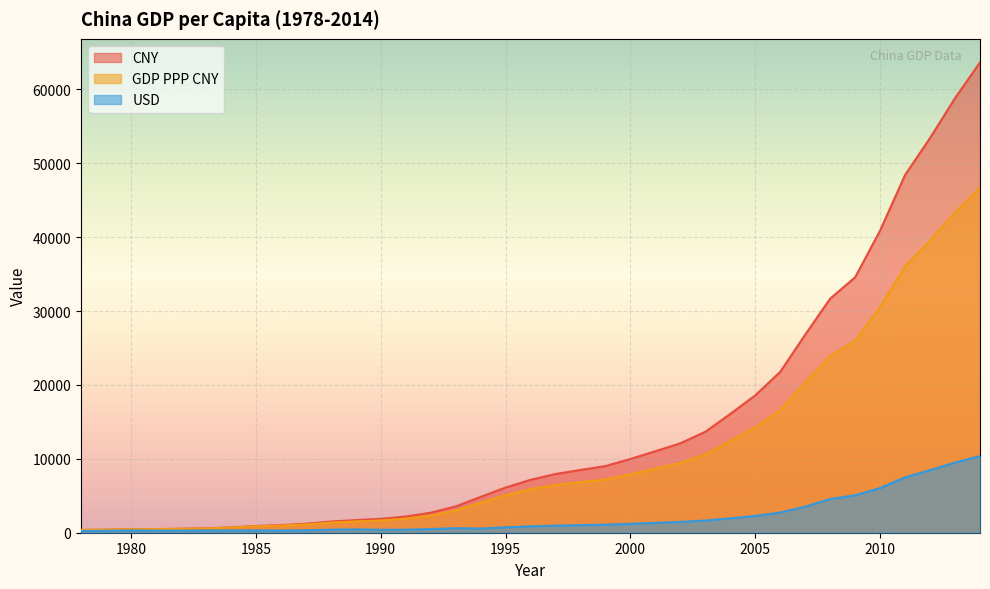

Does the chart display data point markers on the line(s)?

No